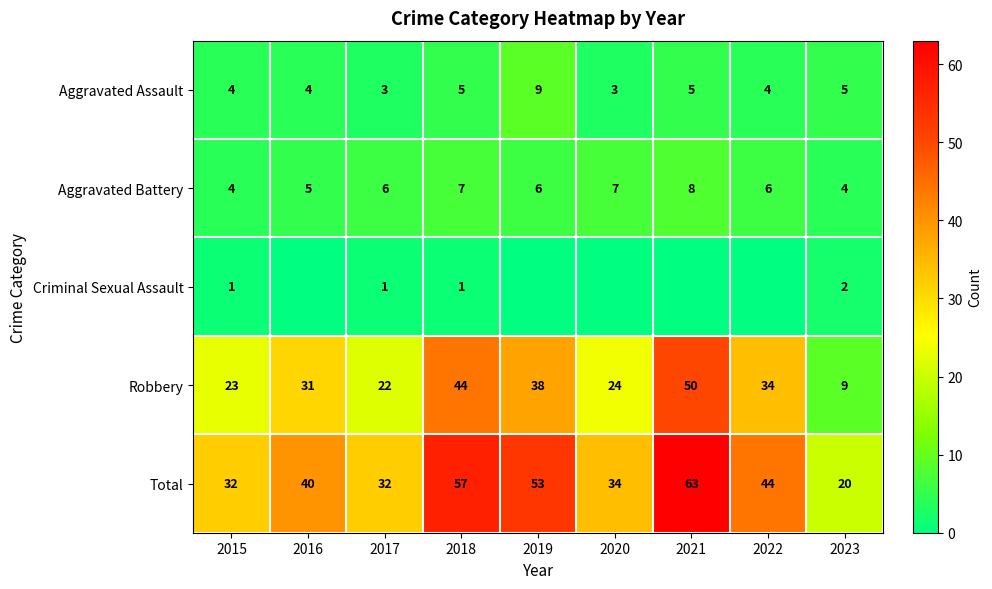

What is the maximum value shown in the chart?

63